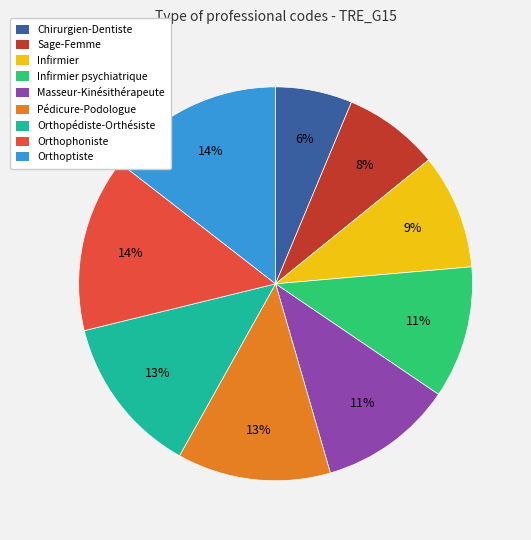

How many slices are in this pie chart?

9